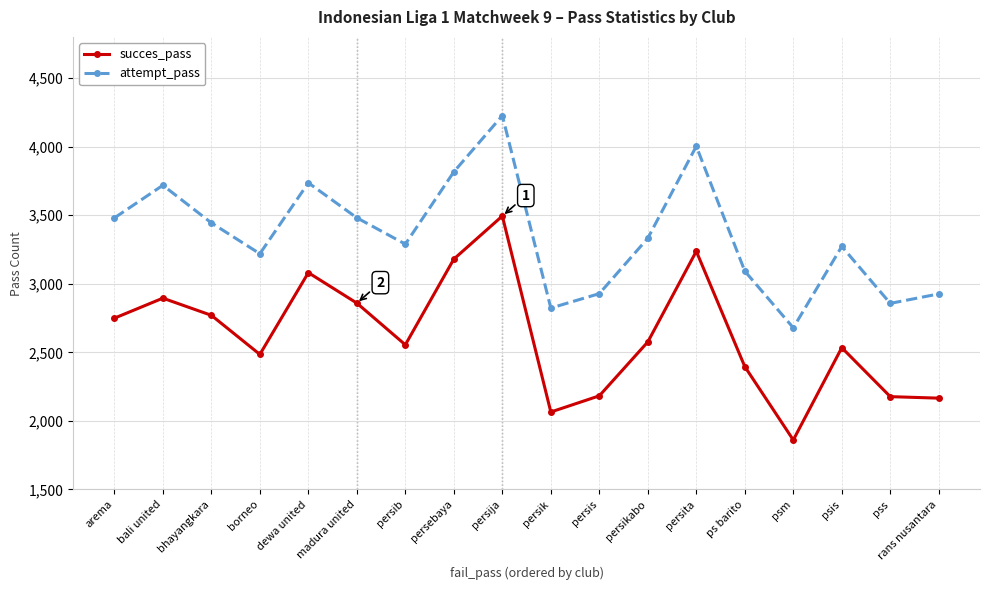

Where is the first local minimum for succes_pass?

borneo